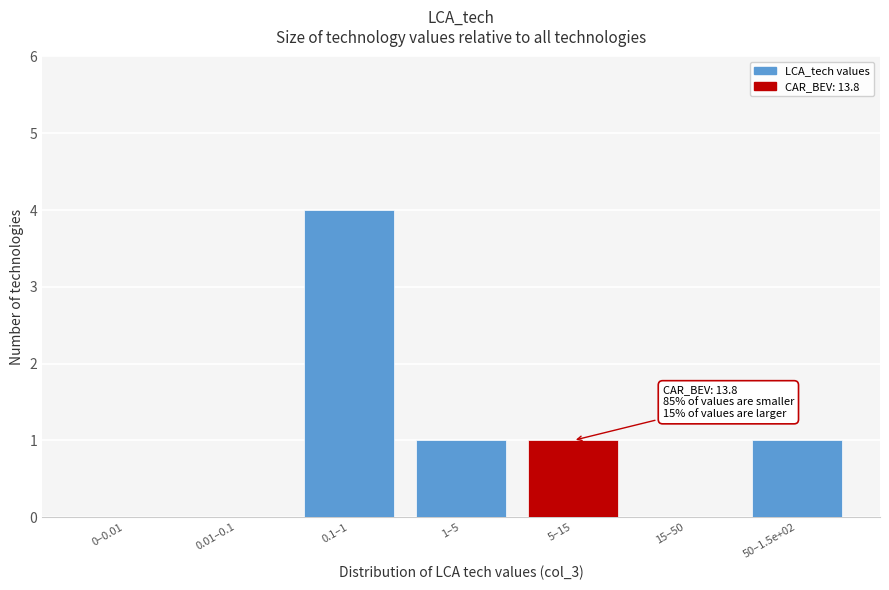

Reading right to left, extract all data points from this chart.

50–1.5e+02=1	15–50=0	5–15=1	1–5=1	0.1–1=4	0.01–0.1=0	0–0.01=0